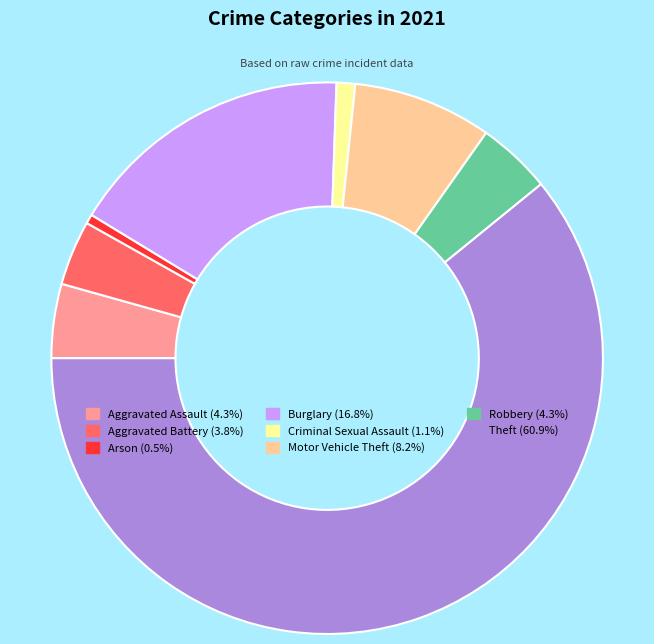

How many segments does this pie chart have?

8